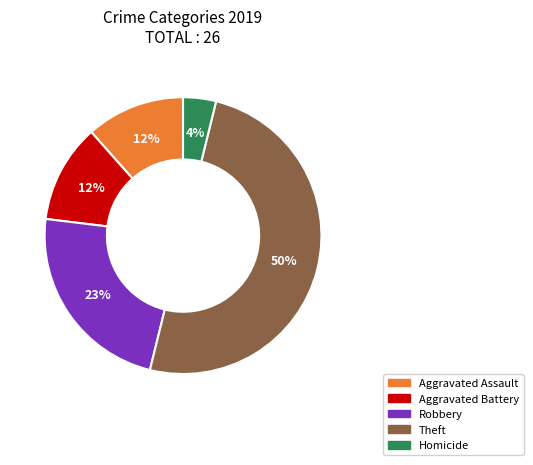

True or false: Homicide accounts for 4% of the total.

True